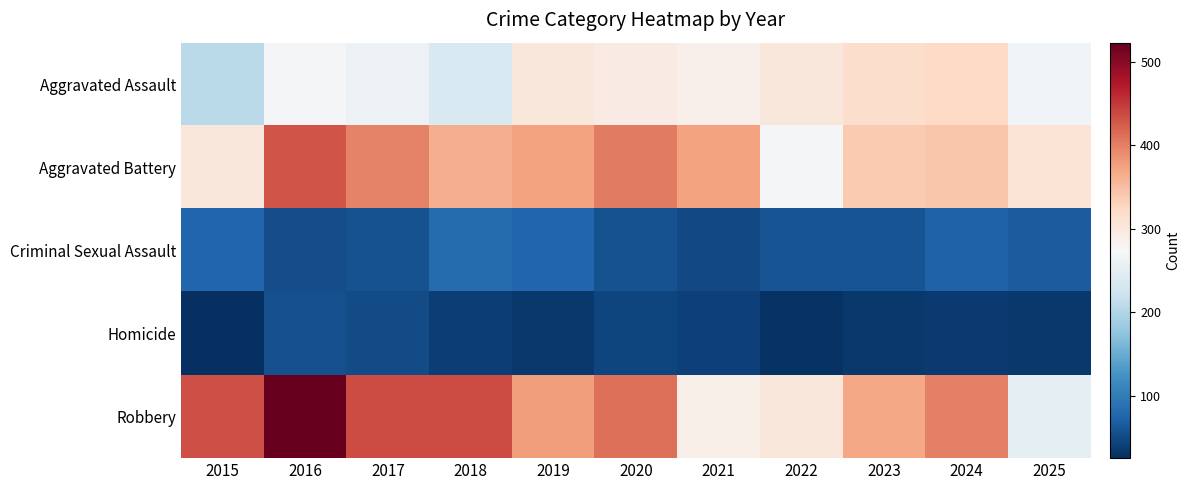

At which category is the sum across all series the highest?

2016